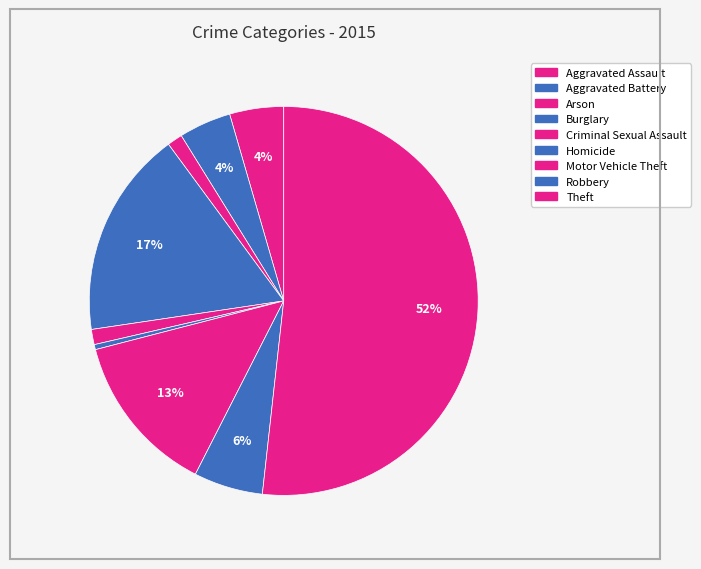

How many segments does this pie chart have?

9